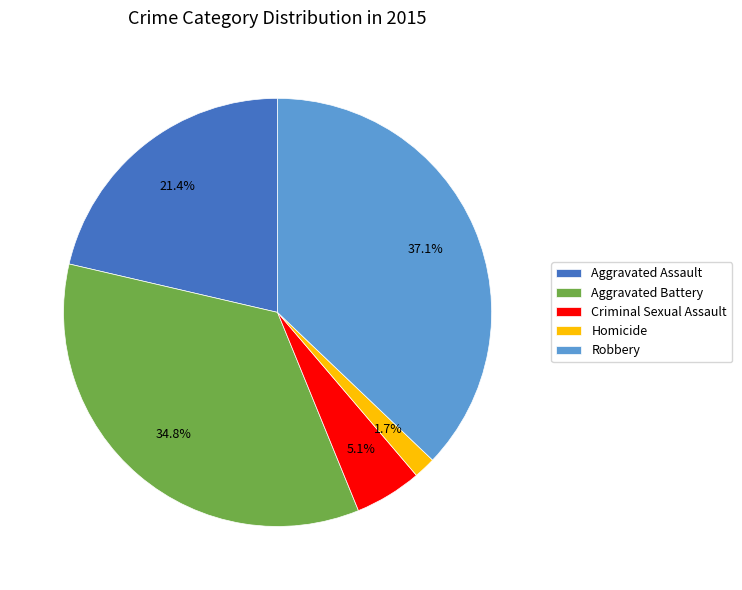

How much of the chart is everything except Robbery?

62.9%